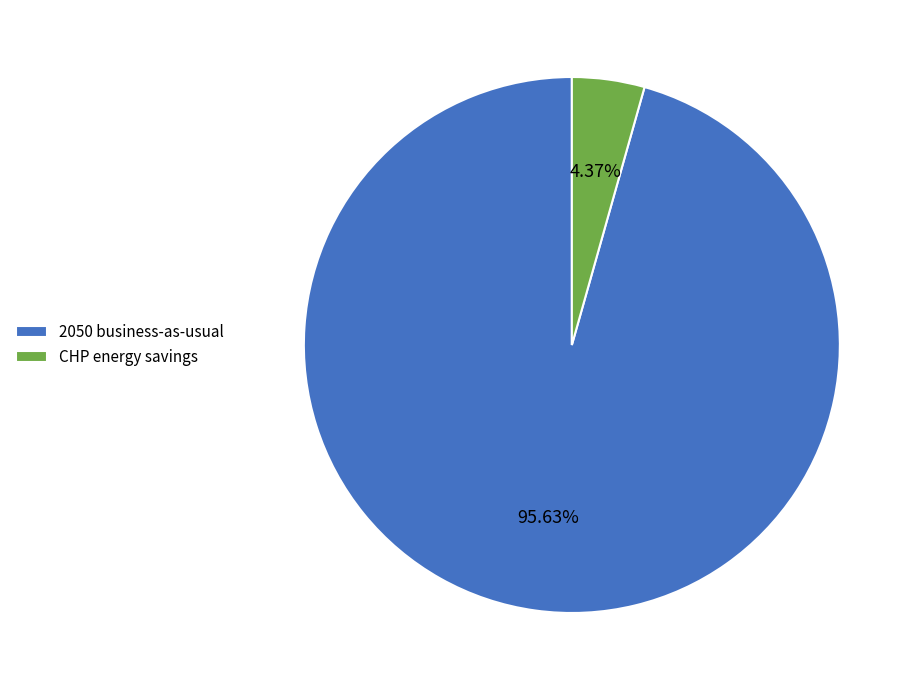

What is the smallest slice in the pie chart?

CHP energy savings